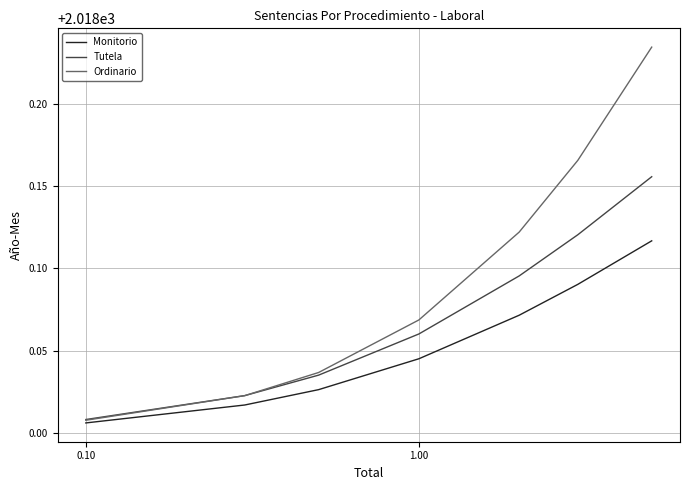

Which series has the largest range (max minus min)?

Ordinario